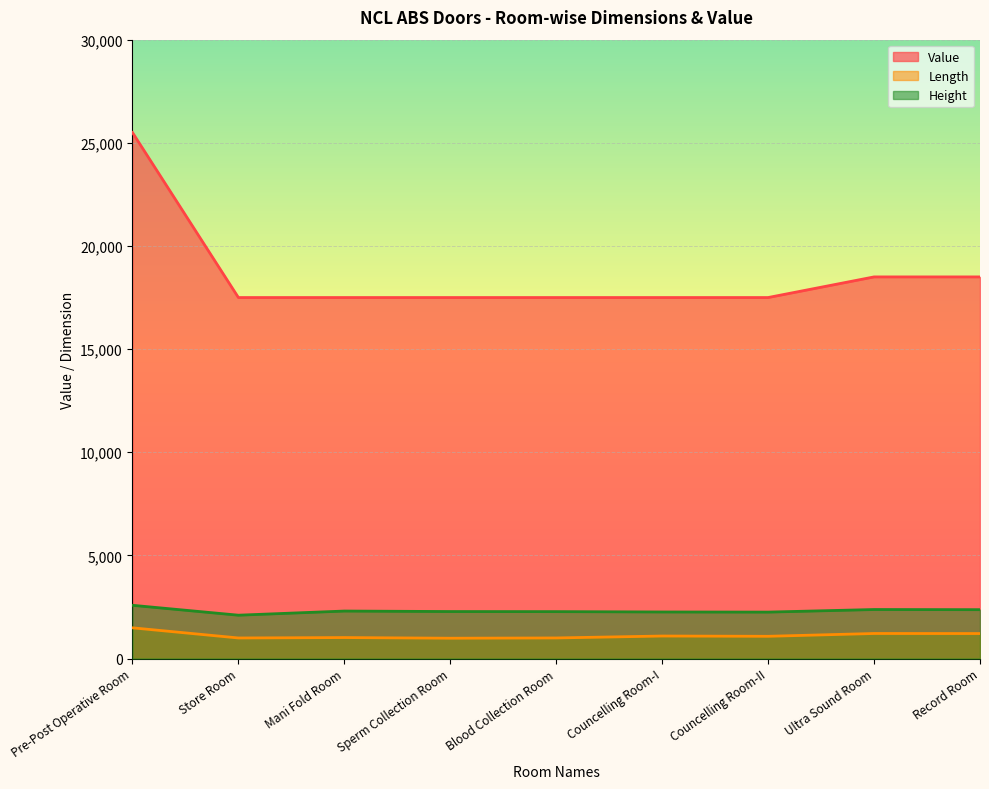

What position from the left is Blood Collection Room?

5